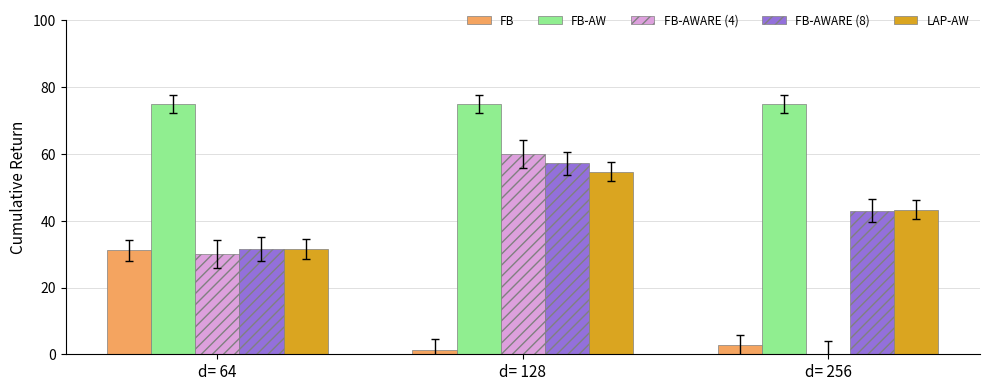

What is the total value across all series at d= 64?

199.3